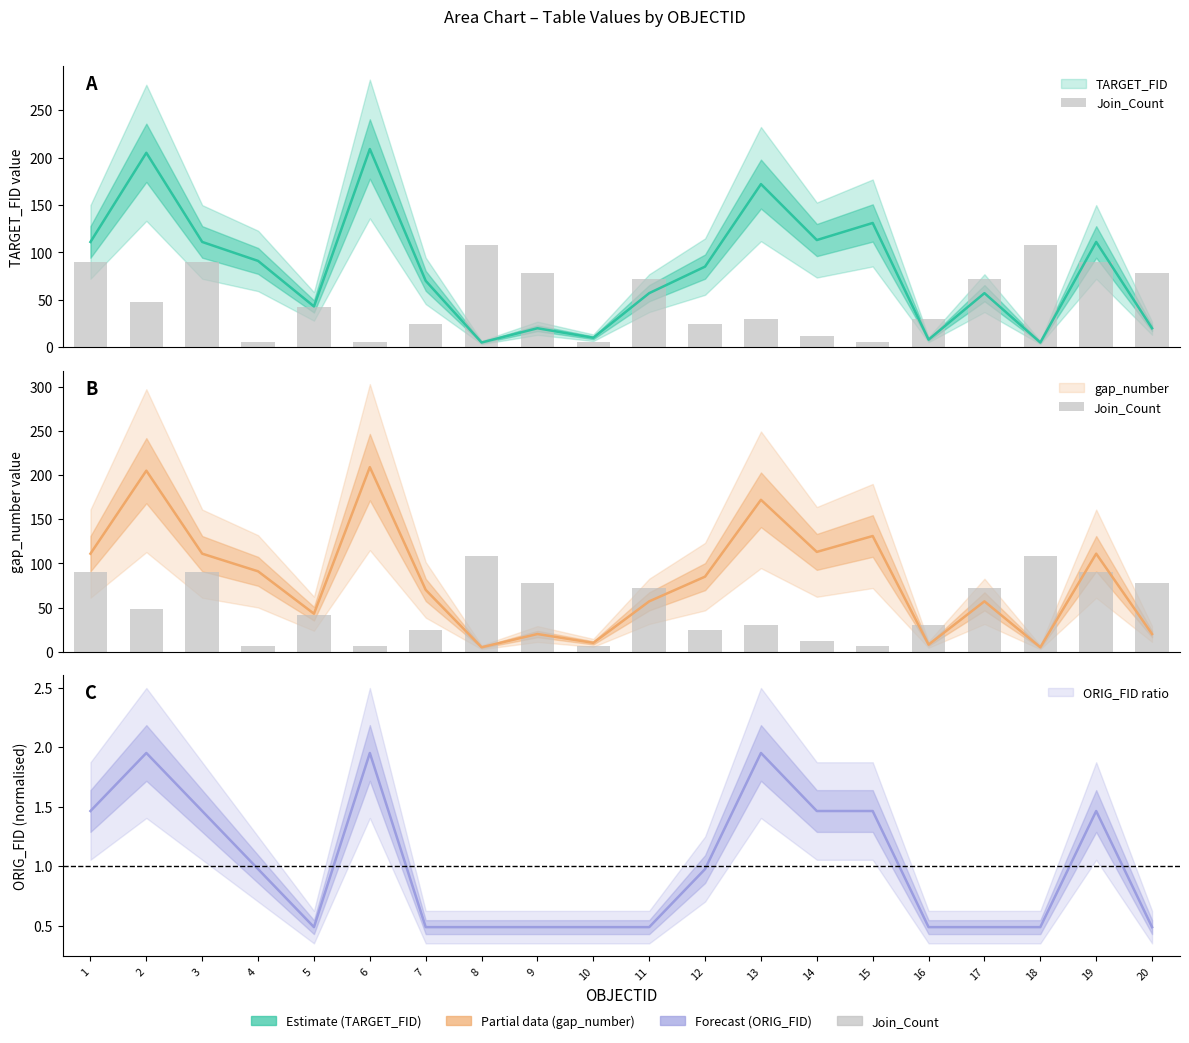

Reading right to left, extract all data points from this chart.

78	90	108	72	30	6	12	30	24	72	6	78	108	24	6	42	6	90	48	90